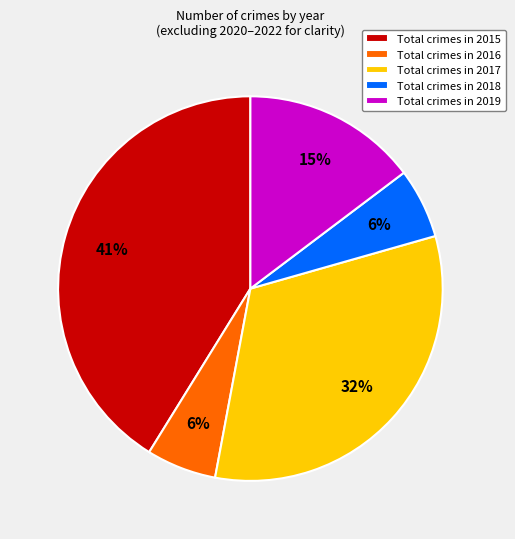

Is there a majority slice in this chart?

No